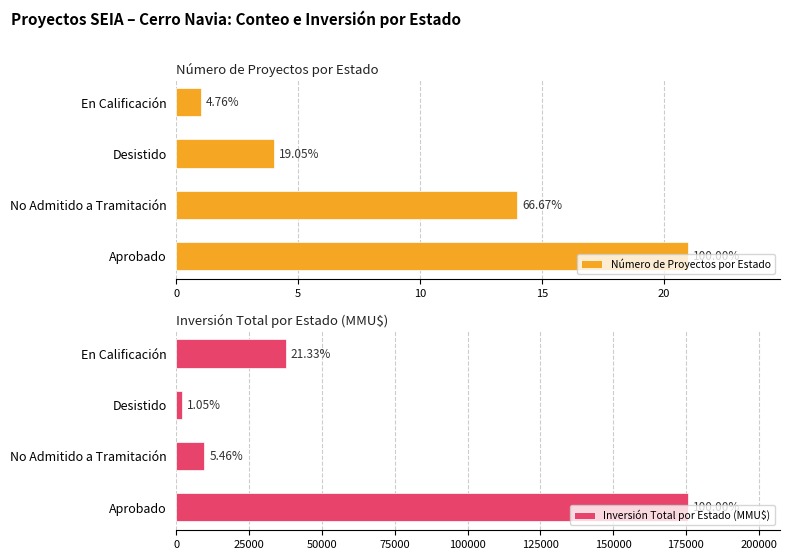

What is the difference between the highest and lowest values at No Admitido a Tramitación?

9586